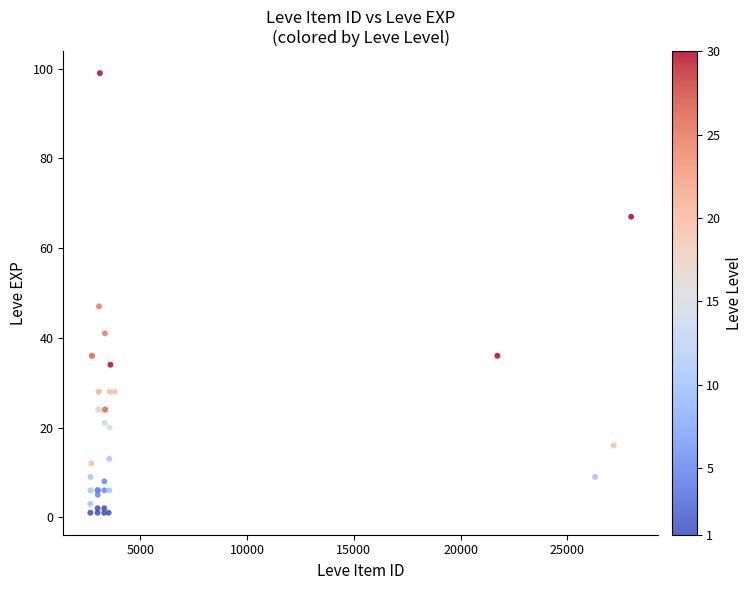

What Y value in the scatter plot is closest to 50?

47